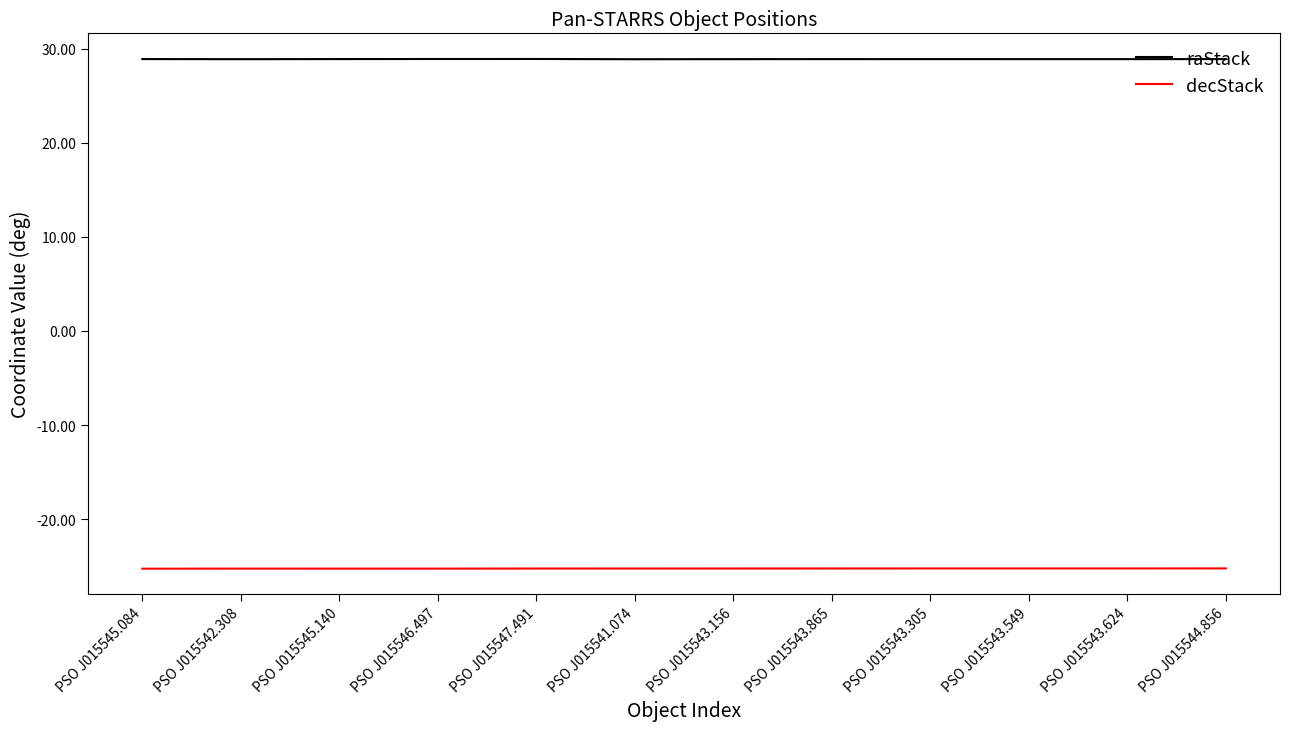

Rank the series by their maximum value, from lowest to highest.

decStack, raStack